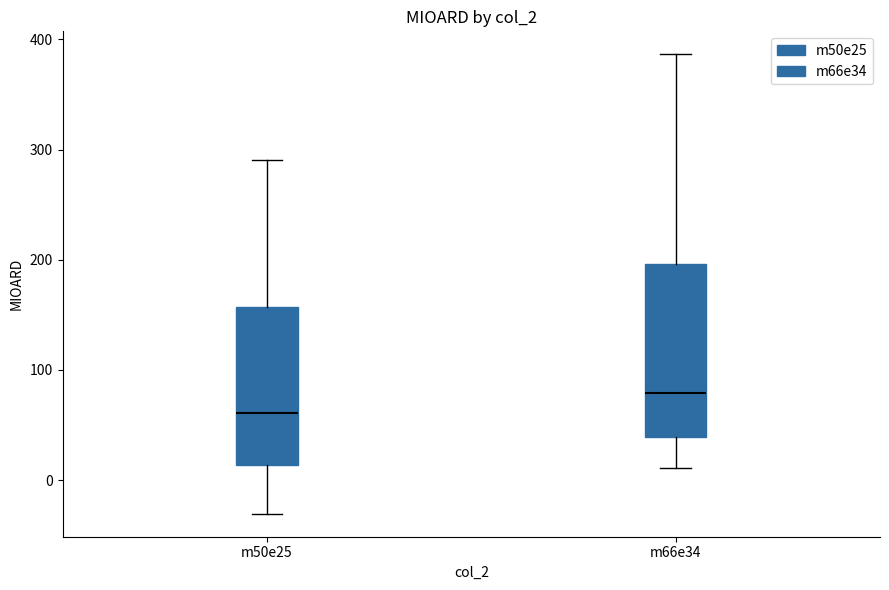

Reading left to right, transcribe this box plot: for each box, give where its median line is, the range the box spans, and where its two whiskers end, as read against the y-axis. The values are not printed on the chart, so give them approximately, as read against the axis.

m50e25: median 60, box 10 to 160, whiskers -30 to 290
m66e34: median 80, box 40 to 200, whiskers 10 to 390